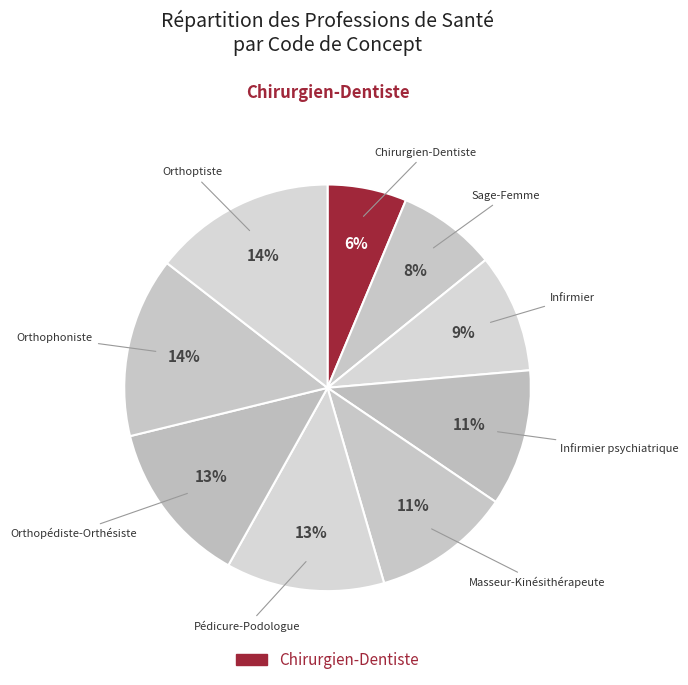

Which category has the smallest portion of the pie?

Chirurgien-Dentiste